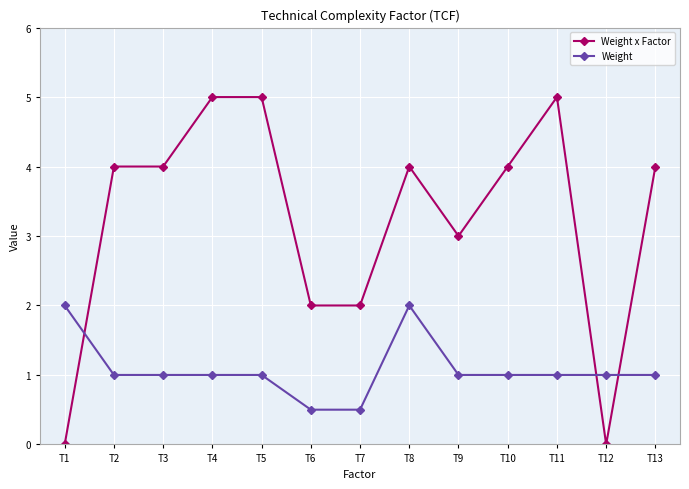

Where do Weight and Weight x Factor first cross each other?

T1 and T2